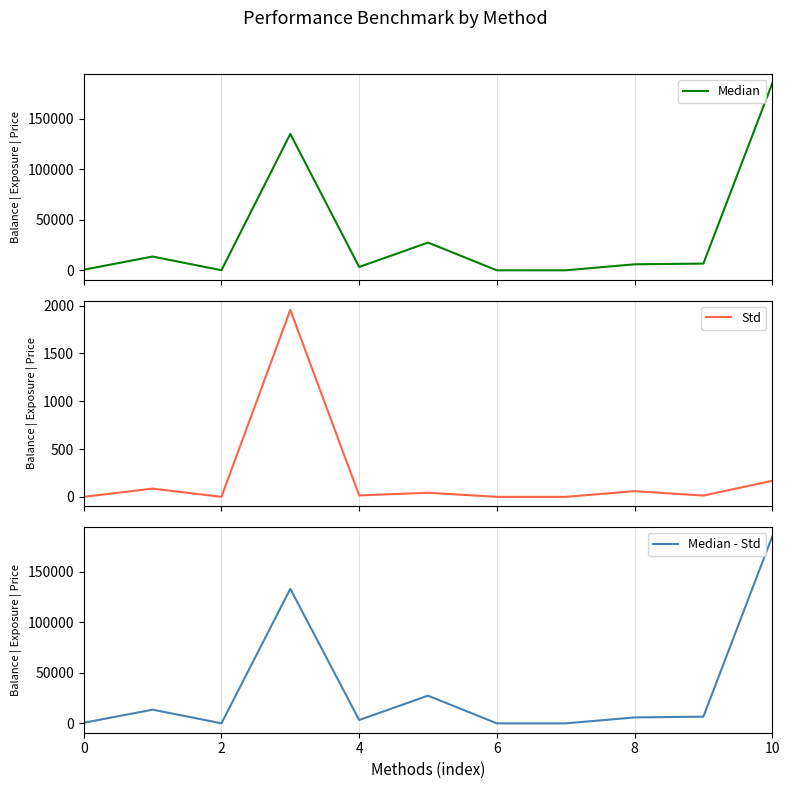

At which category is the sum across all series the highest?

10